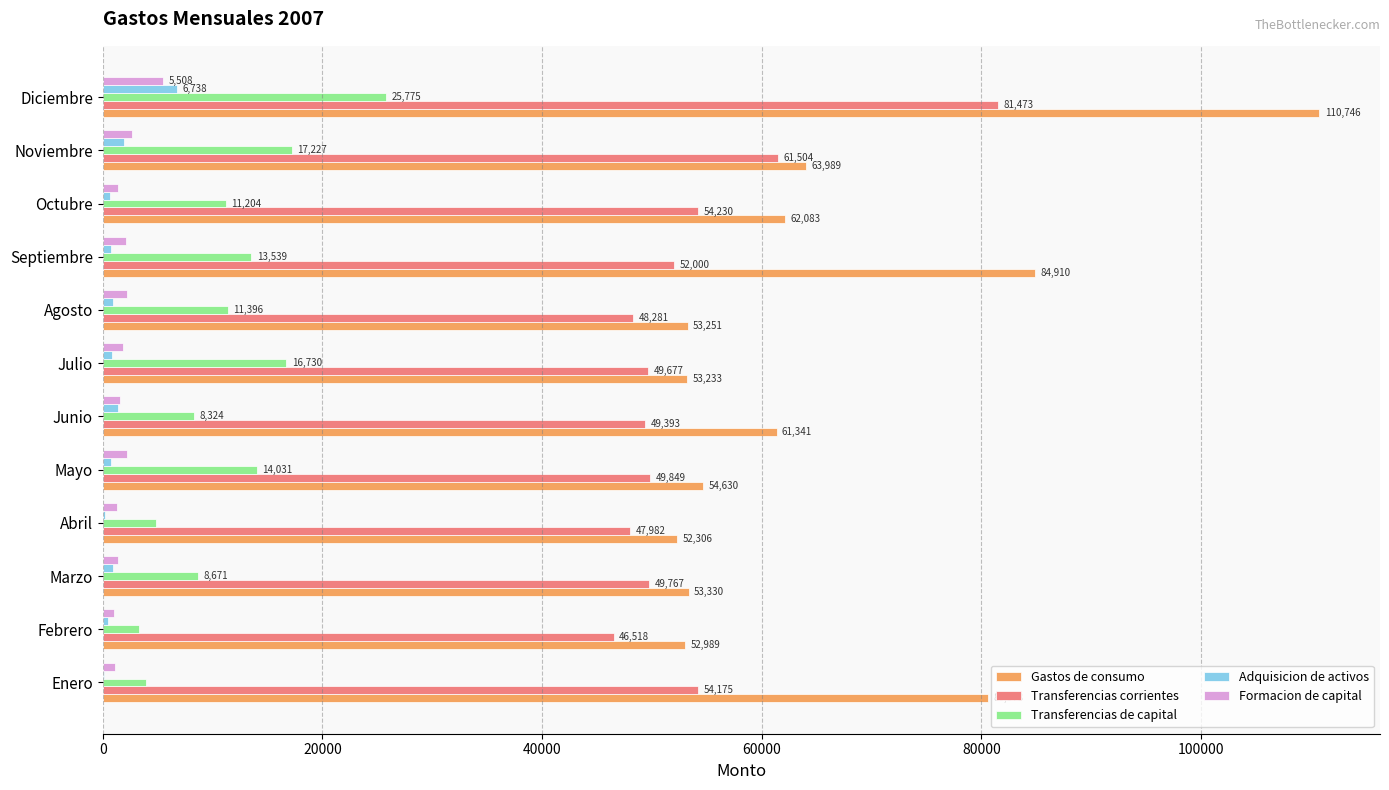

At which label does Adquisicion de activos reach its peak?

Diciembre